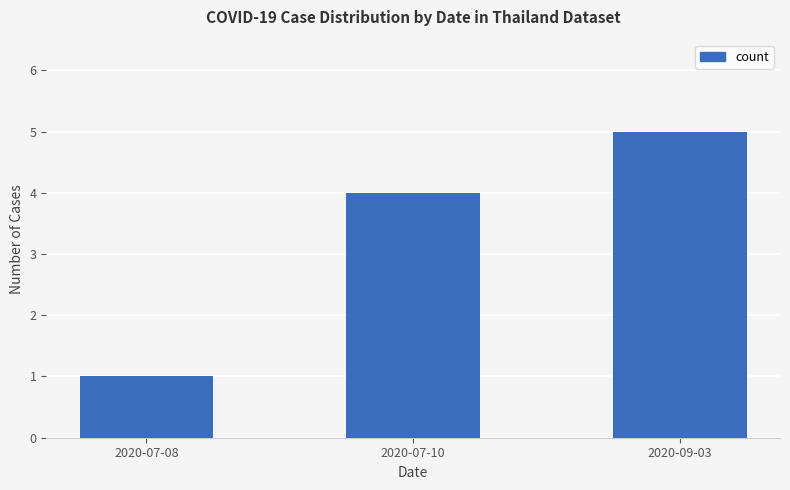

How many data points are less than 4?

1